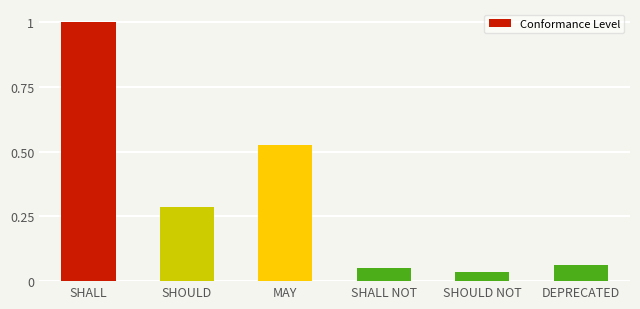

What is the label of the 5th bar from the left?

SHOULD NOT